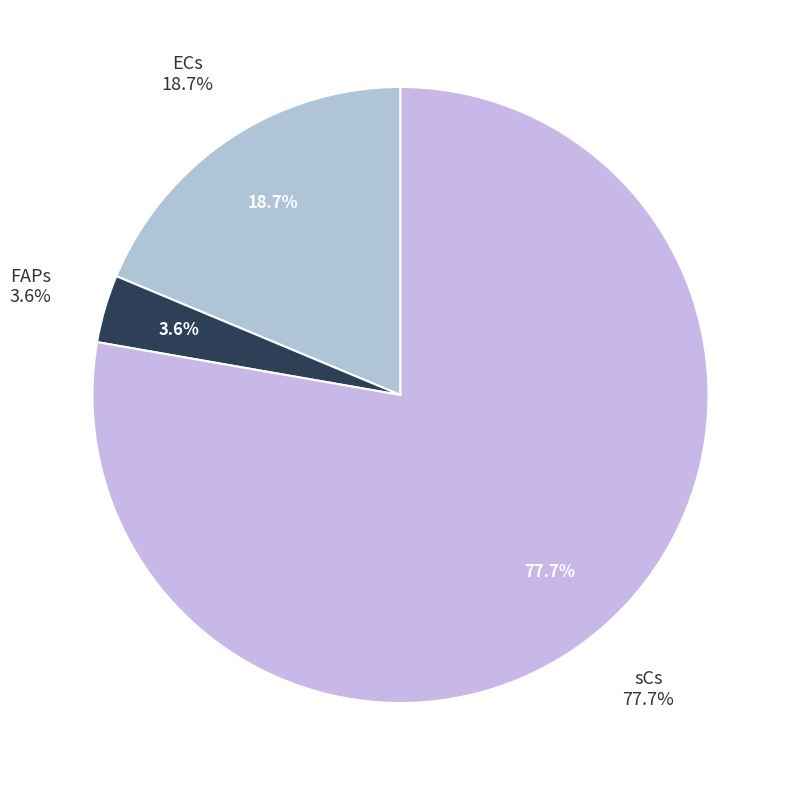

Which category accounts for the majority?

sCs